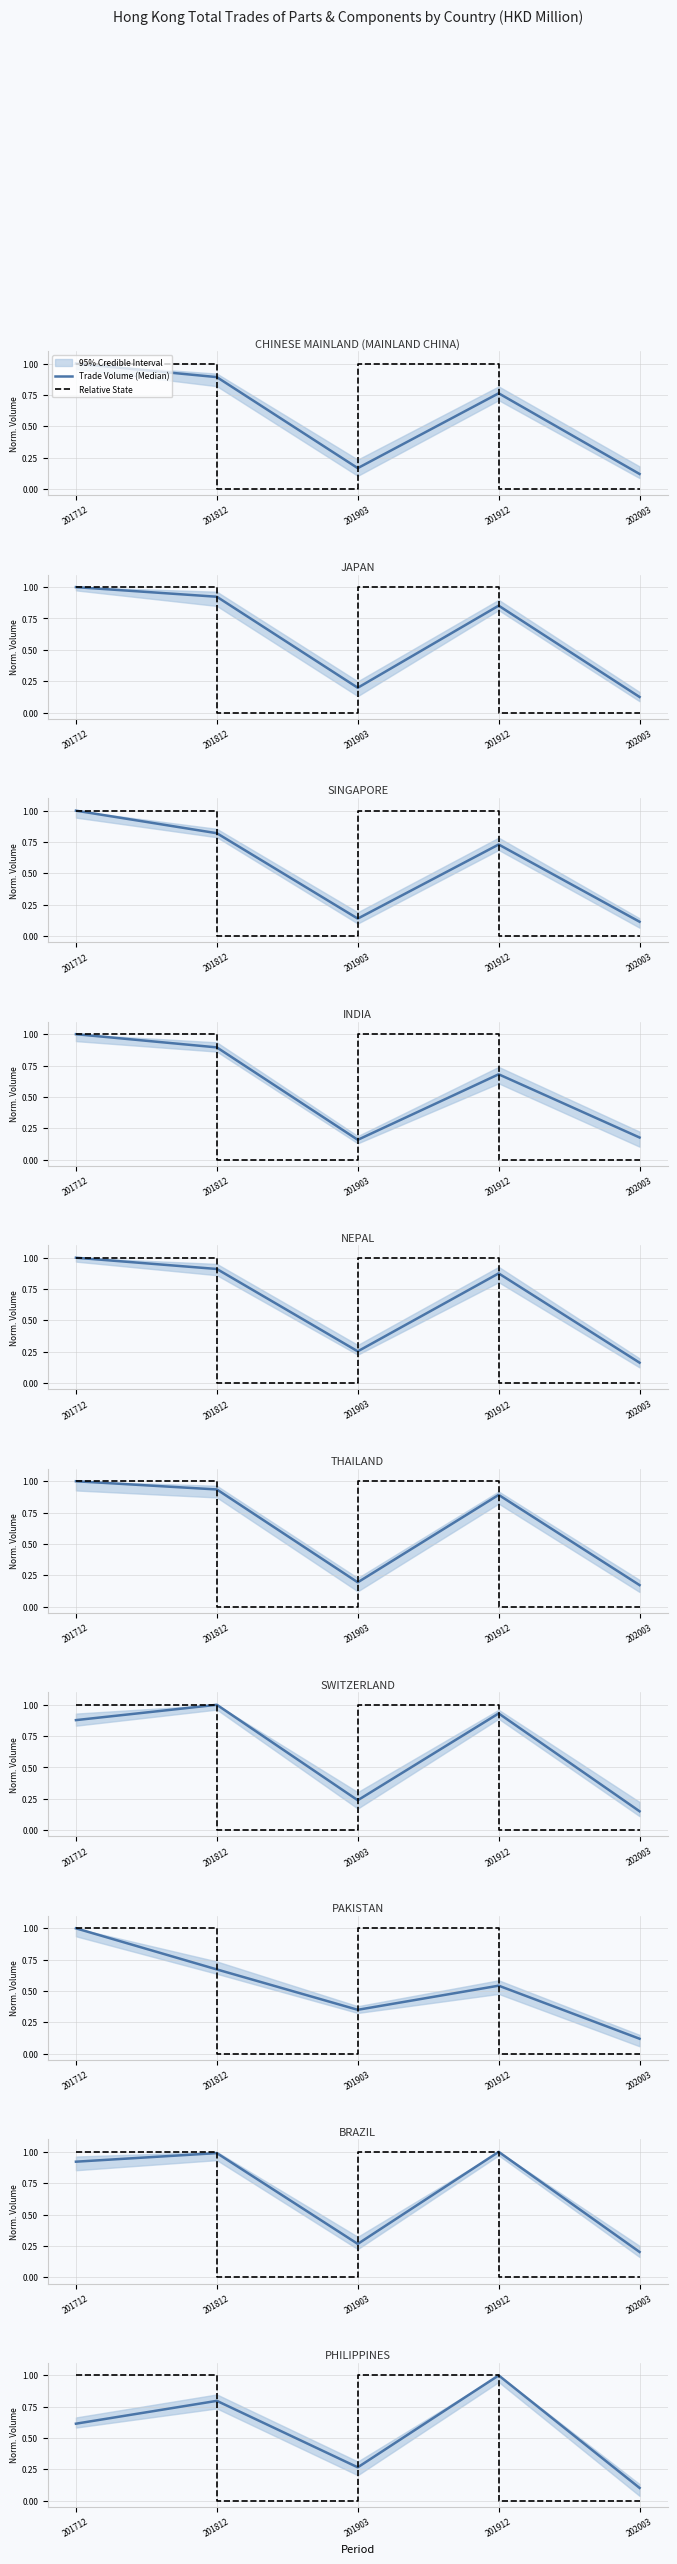

At which category is the sum across all series the highest?

201912